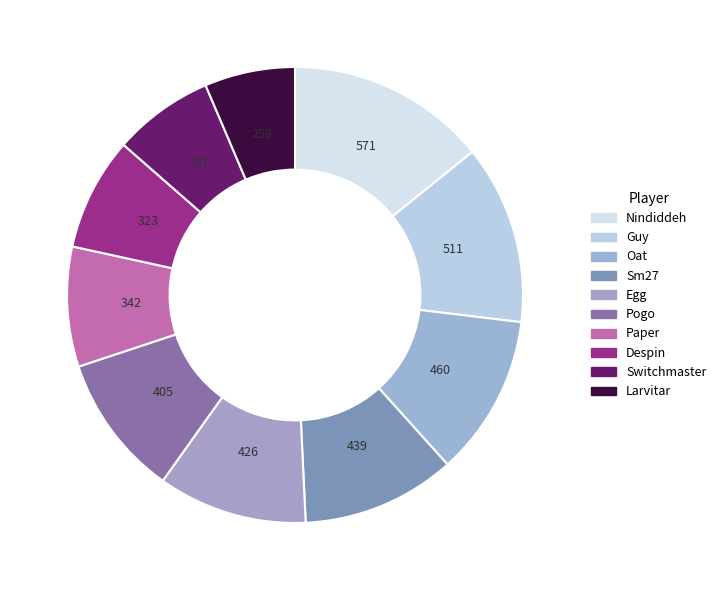

Which has a higher value, Egg or Oat?

Oat